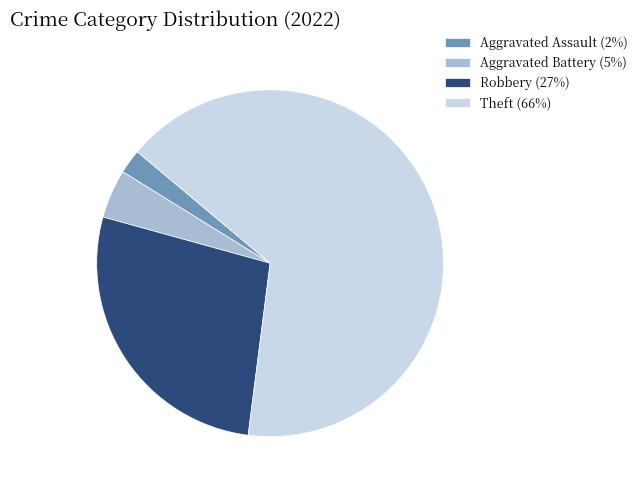

Which slice is the largest?

Theft (66%)